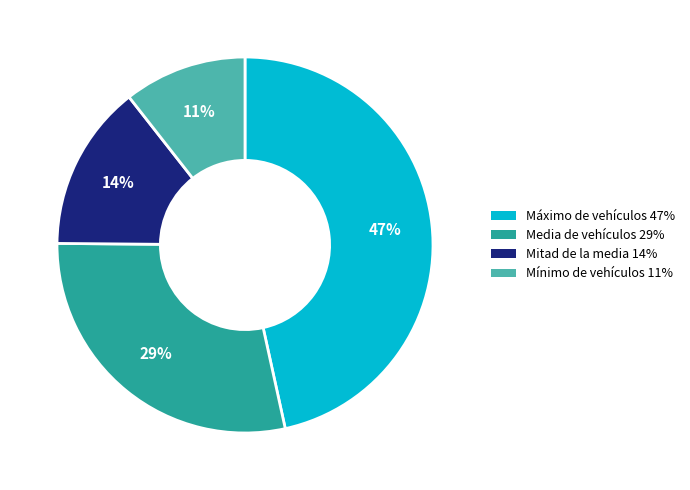

Is the sum of Mitad de la media and Media de vehículos greater than half?

No